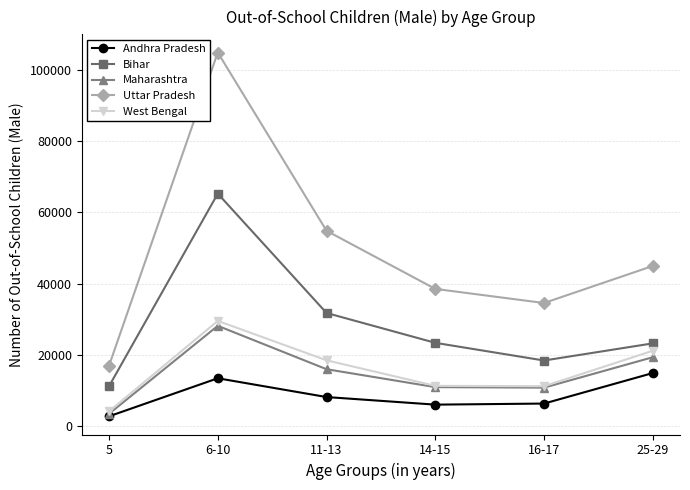

What is the maximum value for Maharashtra?

28187